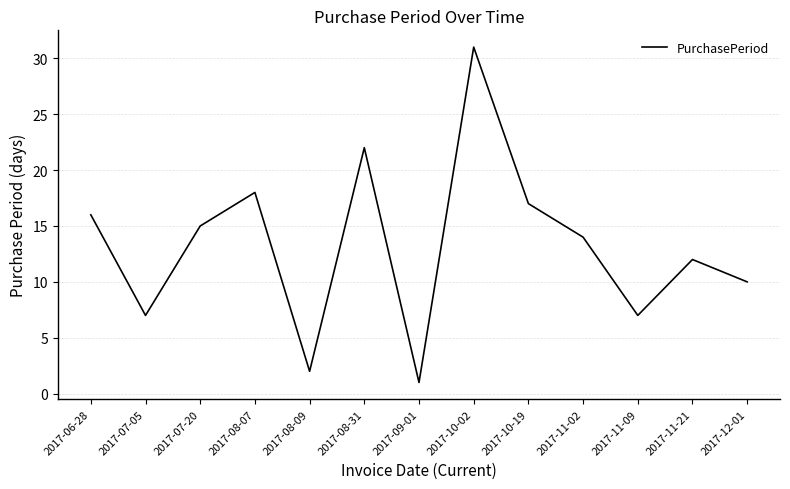

Count the number of data series in this chart.

1